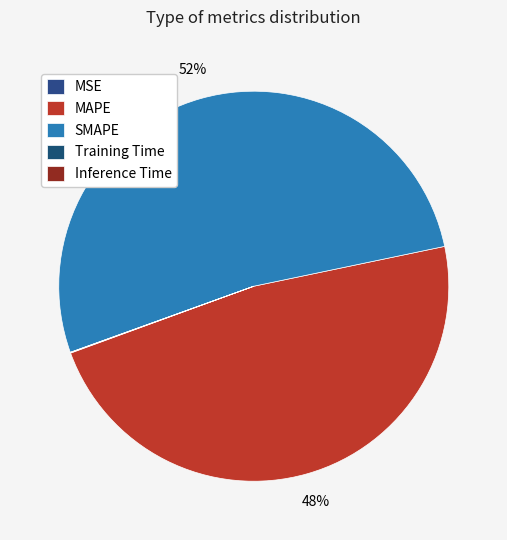

What is the change in value from SMAPE to Inference Time?

-19.0